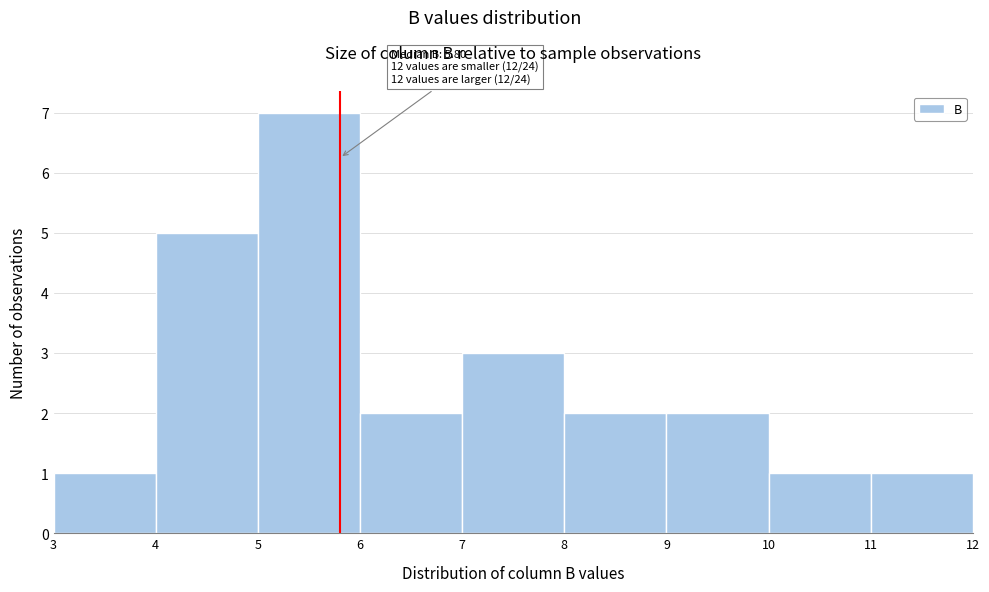

Over which range of the x-axis is the bar tallest?

5 to 6